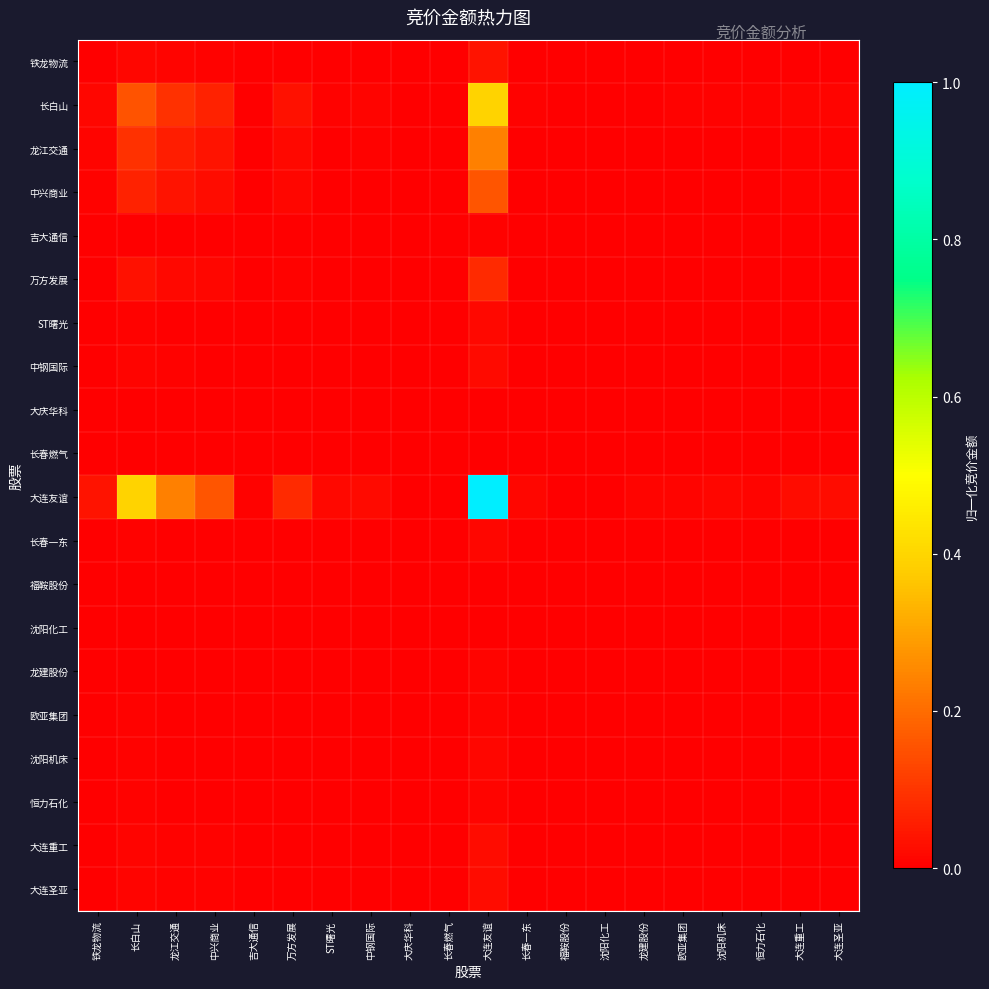

List the series in order of their peak value, lowest first.

福鞍股份, 沈阳化工, 长春燃气, 大庆华科, 吉大通信, 龙建股份, 欧亚集团, 恒力石化, 长春一东, 沈阳机床, ST曙光, 中钢国际, 大连重工, 大连圣亚, 铁龙物流, 万方发展, 中兴商业, 龙江交通, 长白山, 大连友谊